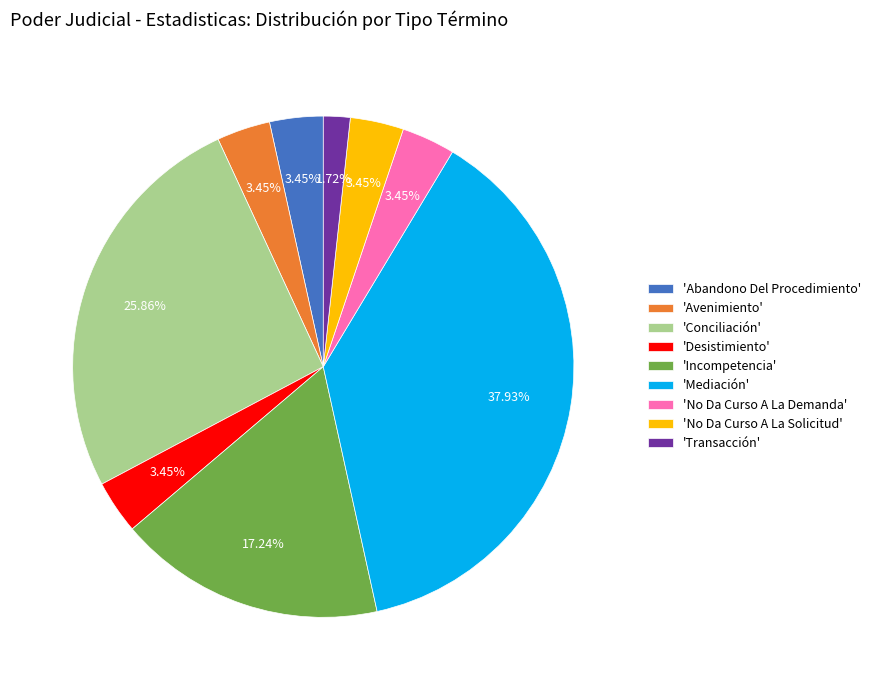

Is 'No Da Curso A La Demanda' the majority of the pie?

No